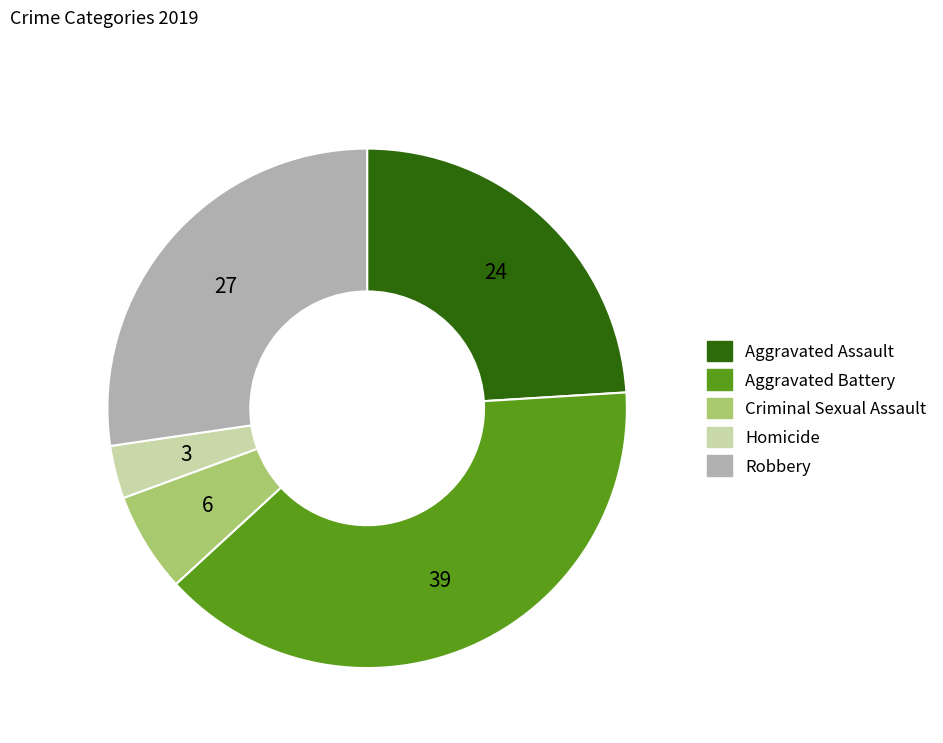

Which slice is the smallest?

Homicide